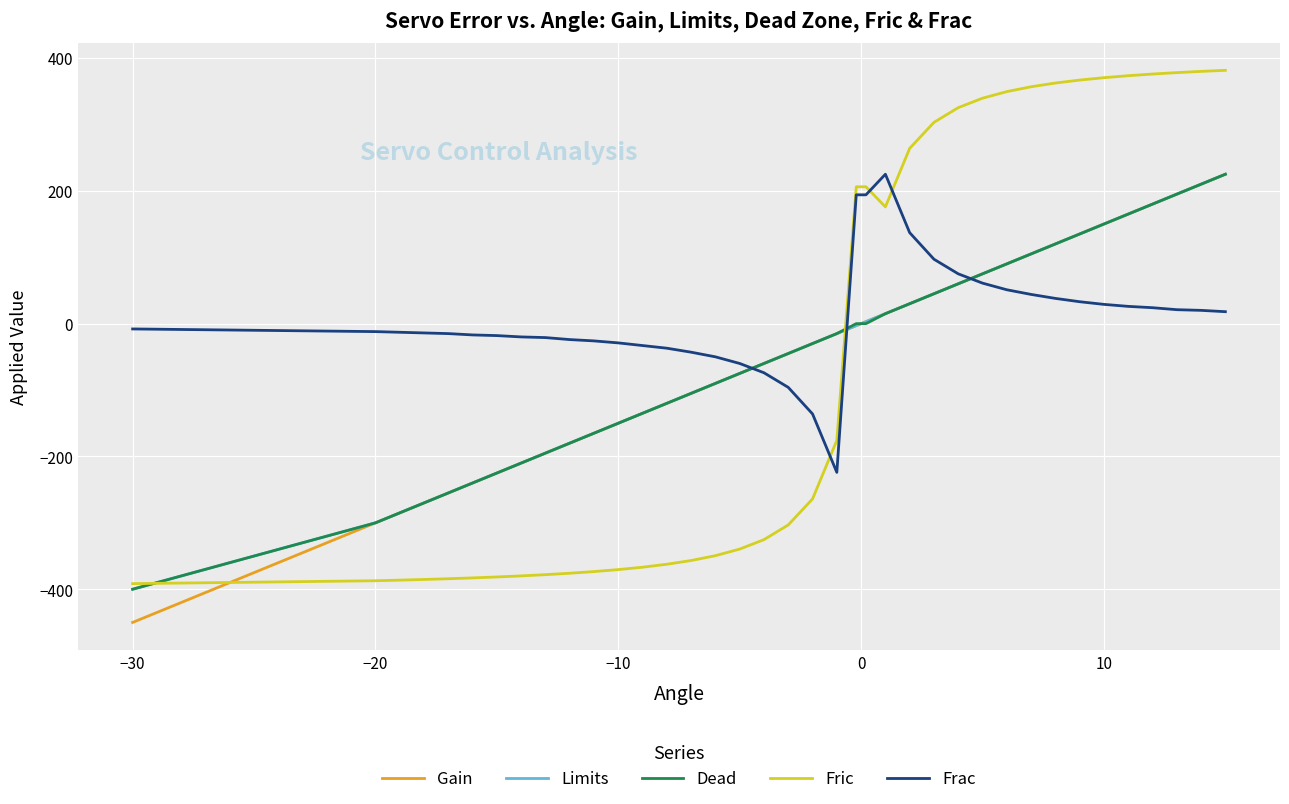

Which series has the largest range (max minus min)?

Fric